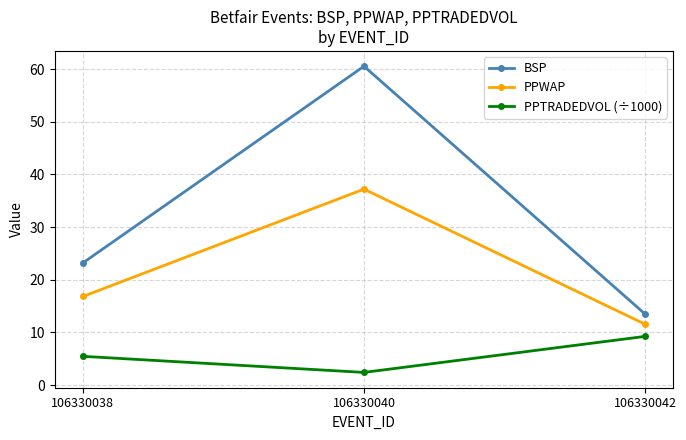

At which label is PPWAP closest to 24?

106330038